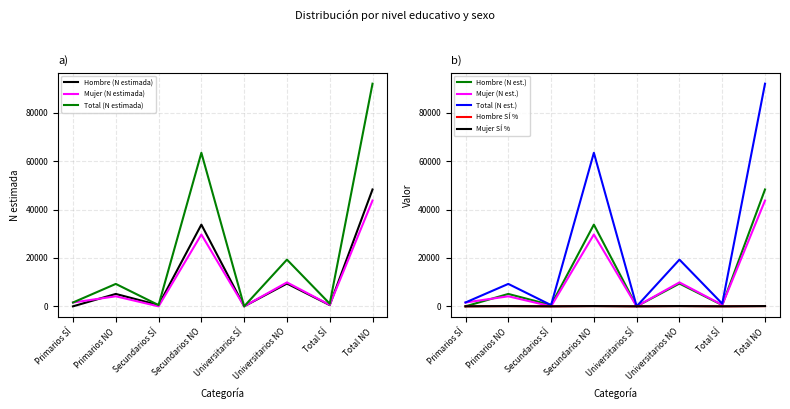

In Mujer SÍ %, how many points are lower than both neighbors (excluding endpoints)?

3